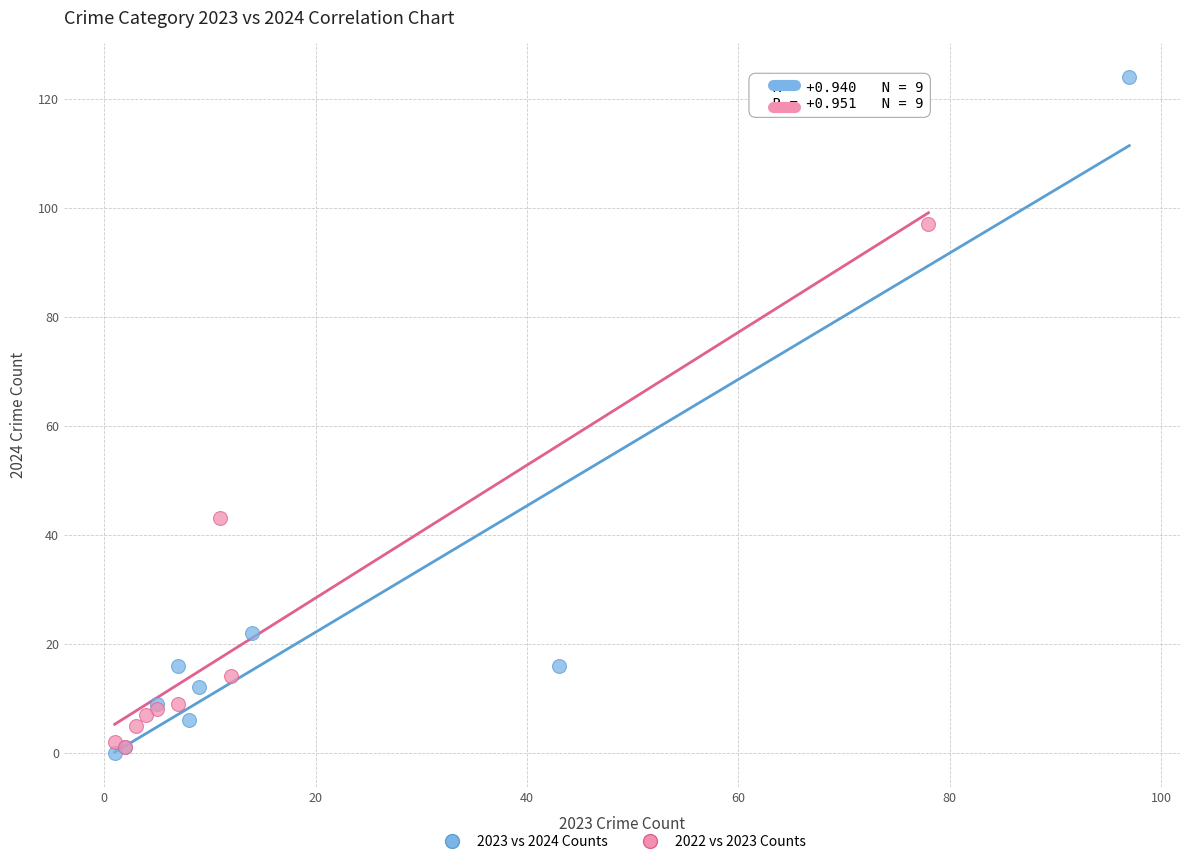

Which series reaches the maximum Y coordinate?

2023 vs 2024 Counts